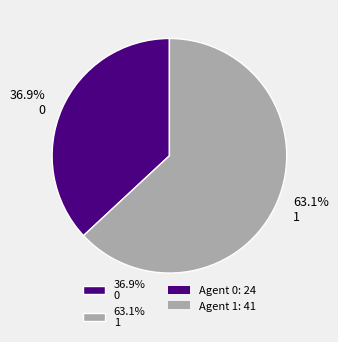

How many slices are in this pie chart?

2